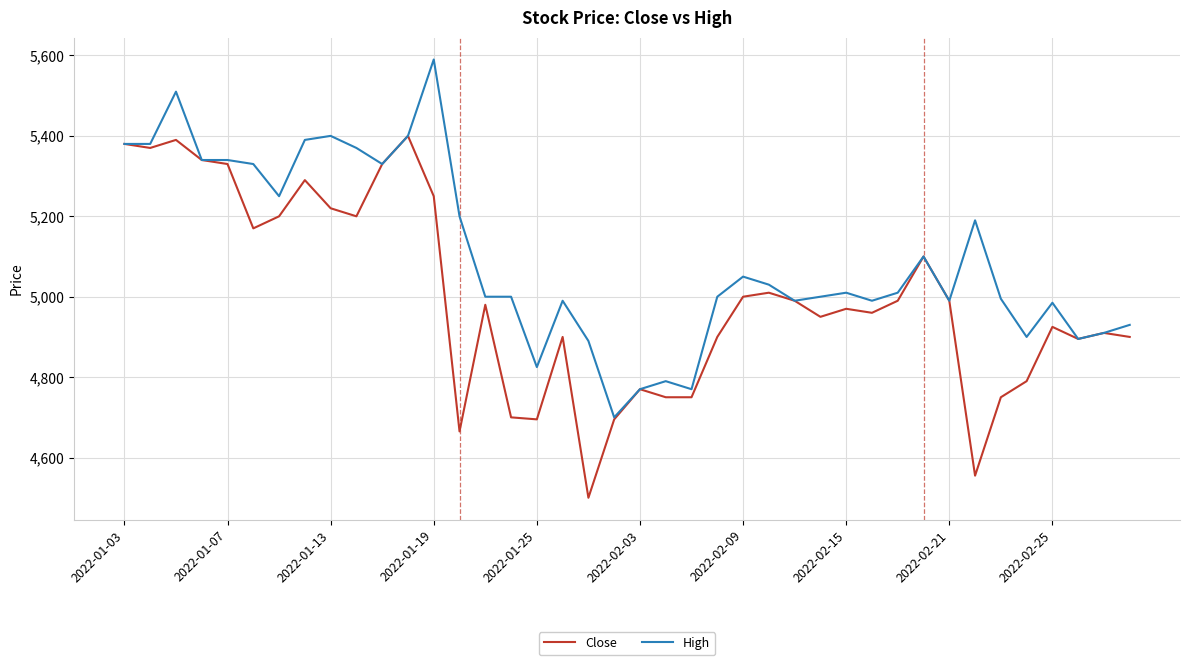

What is the smallest value displayed?

4500